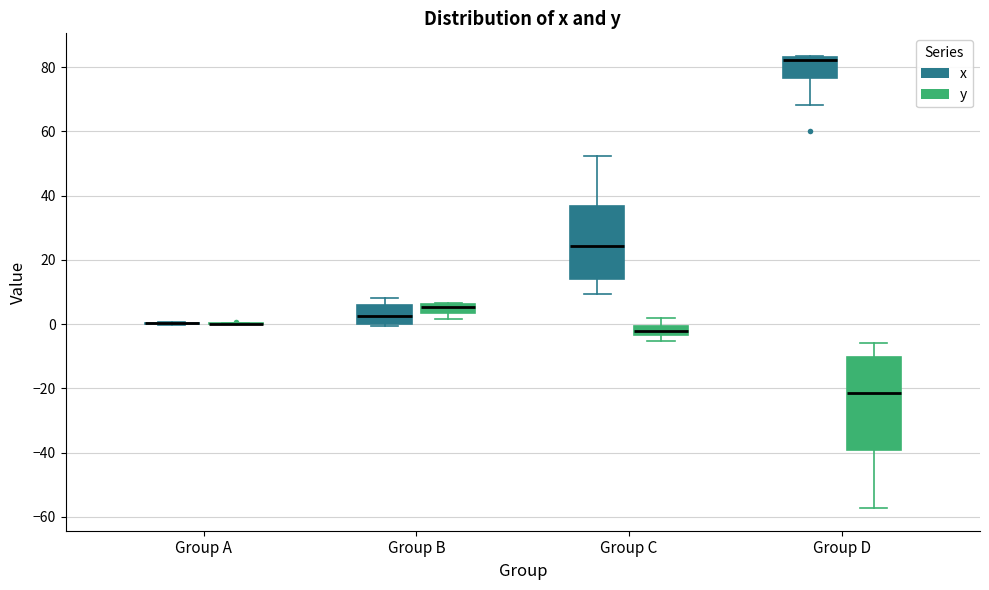

Where does the lower whisker of the box for Group D (x) end on the y-axis? The values are not printed on the chart, so give them approximately, as read against the axis.

68